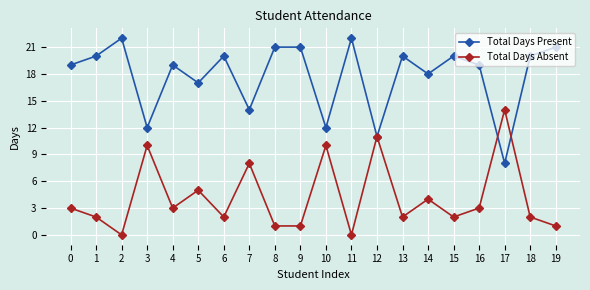

In Total Days Absent, how many points are higher than both neighbors (excluding endpoints)?

7